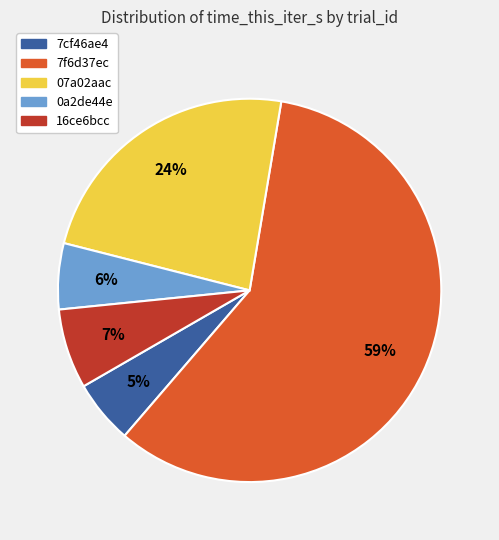

Between 16ce6bcc and 07a02aac, which is larger?

07a02aac